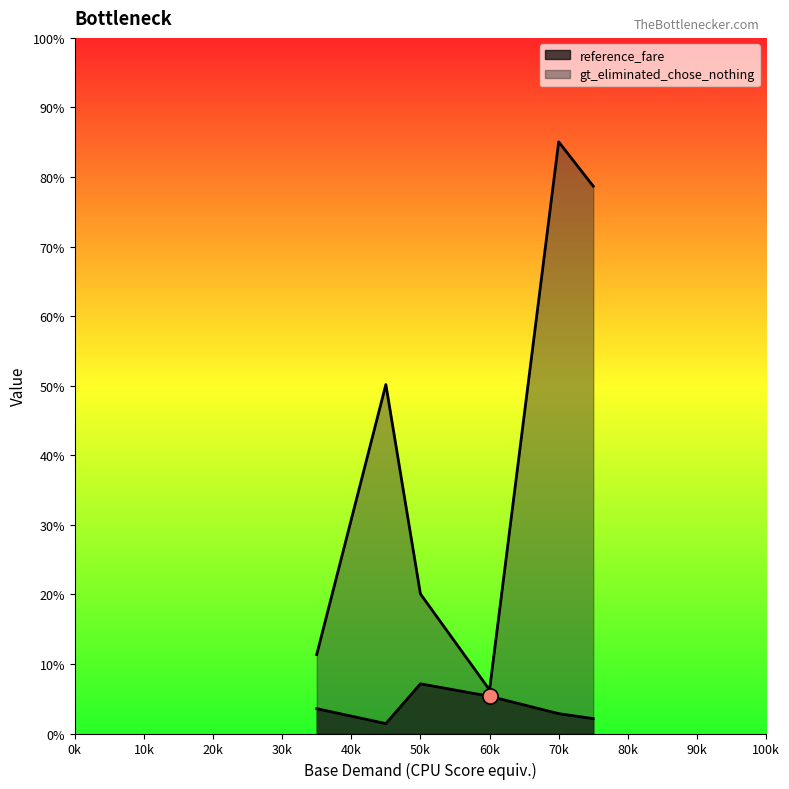

Which series has the widest spread of Y values?

gt_eliminated_chose_nothing